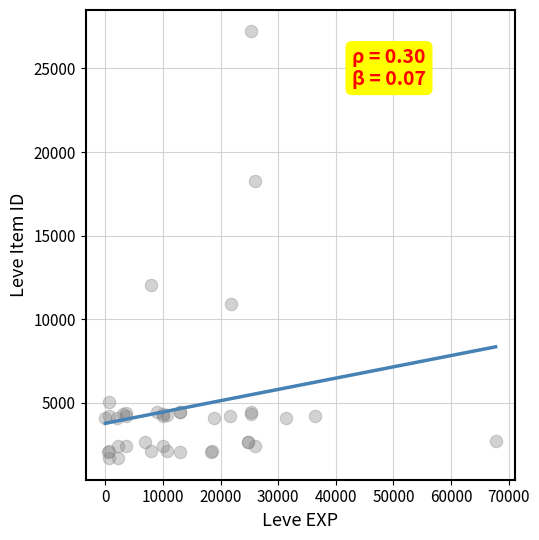

What Y value in the scatter plot is closest to 14448?

12018